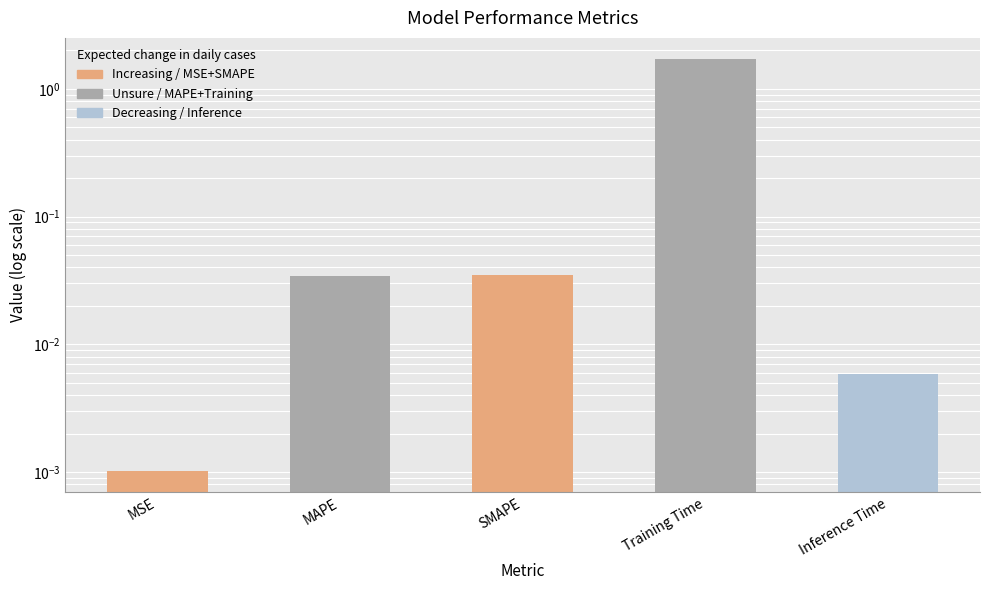

What is the label of the 4th bar from the left?

Training Time